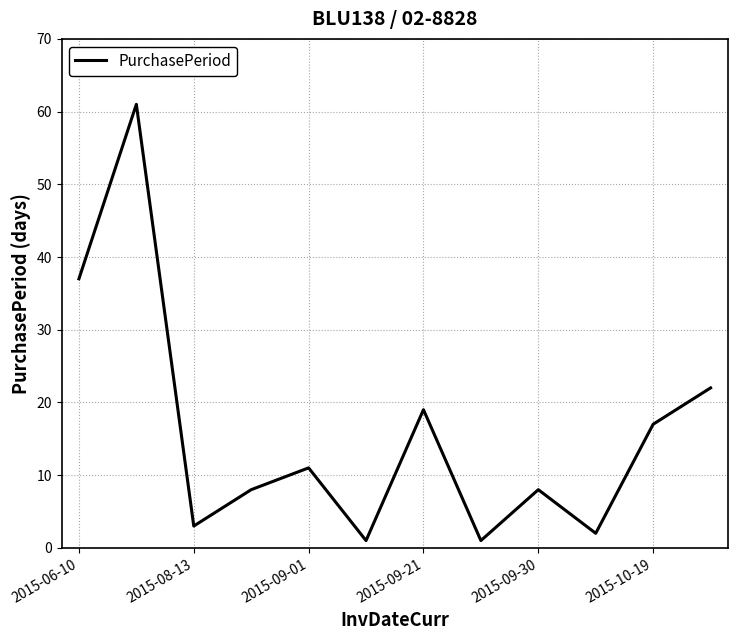

What is the difference between the maximum and minimum values?

60